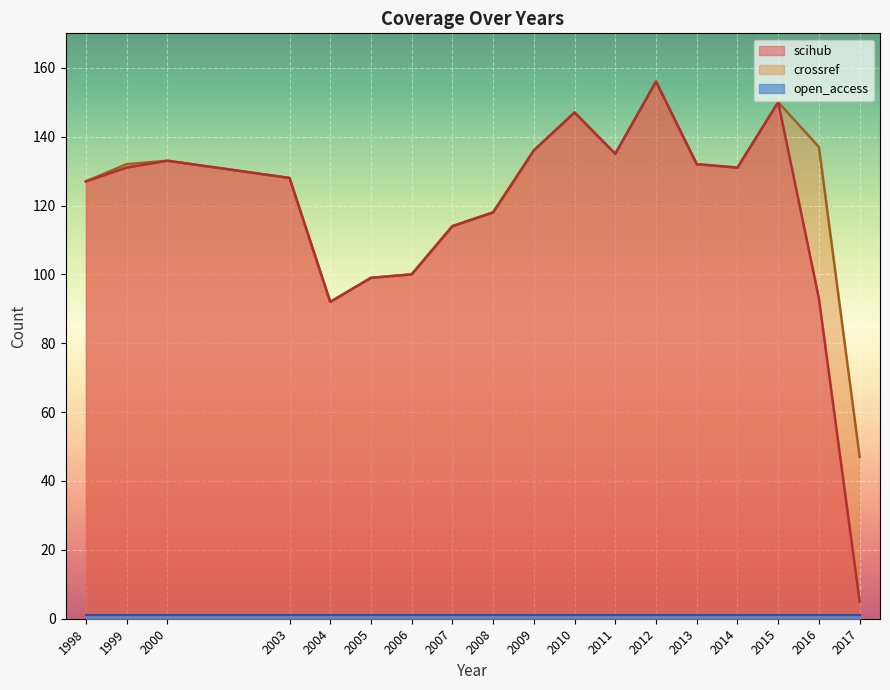

What is the minimum value for crossref?

47